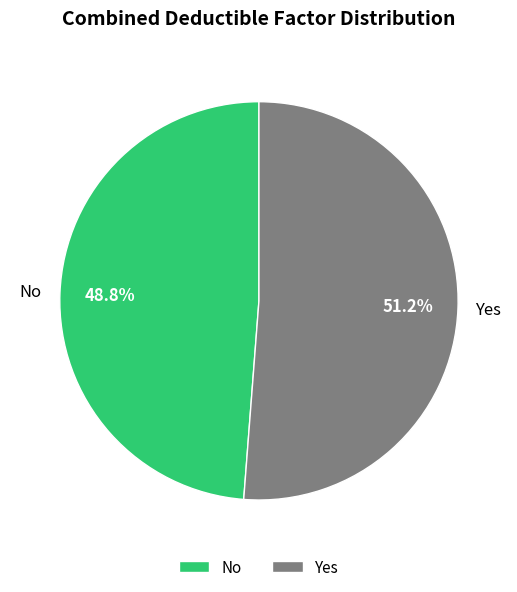

How many segments does this pie chart have?

2